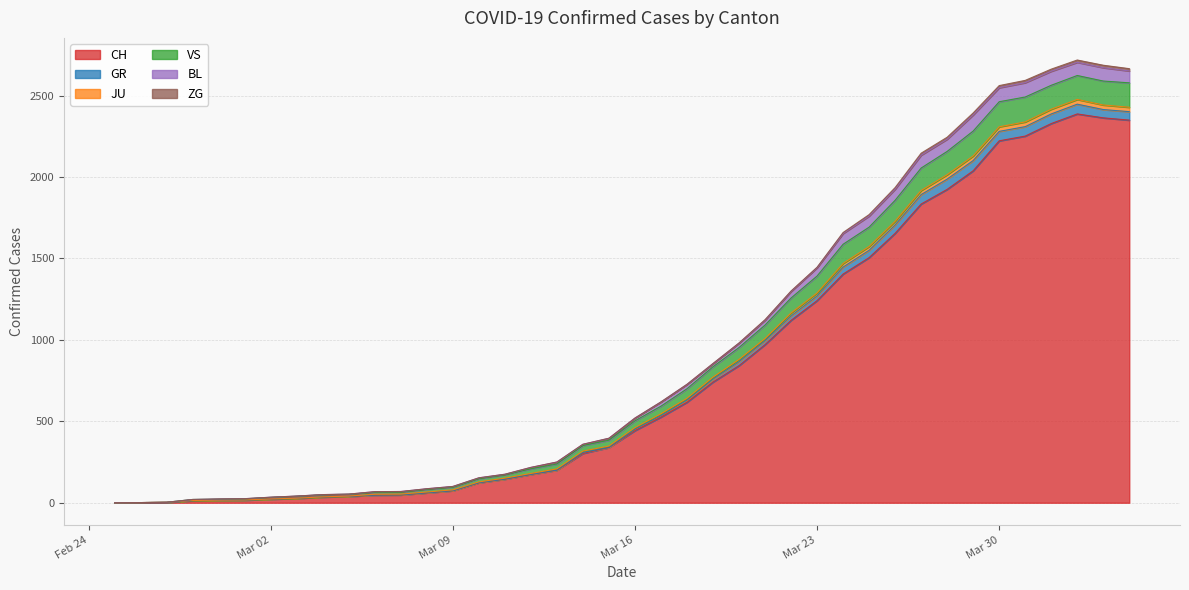

What is the maximum value for CH?

2387